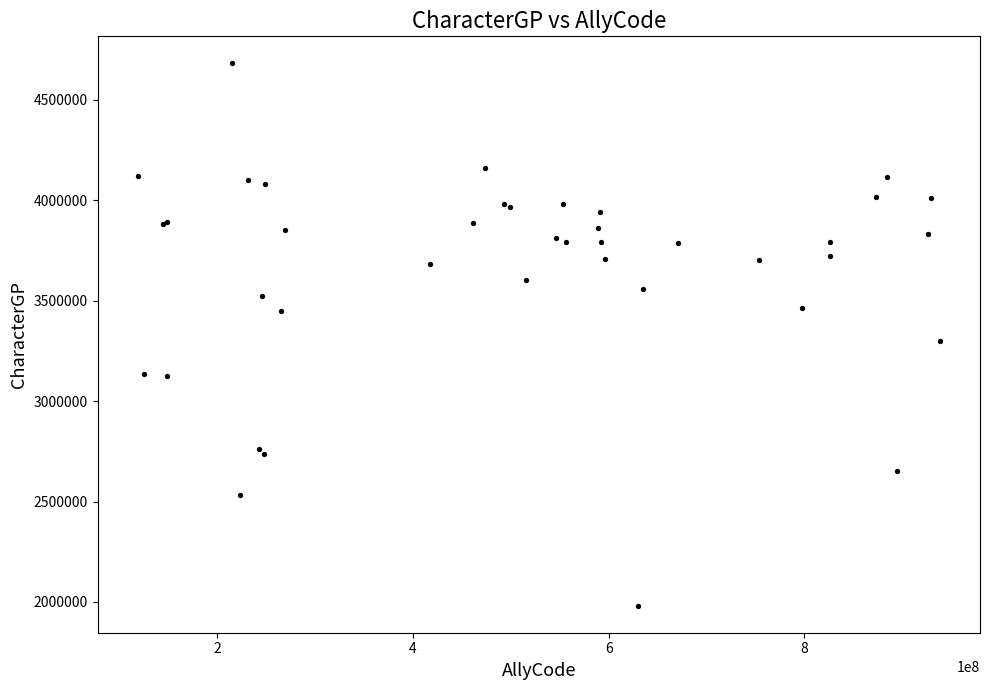

What Y value in the scatter plot is closest to 3331754?

3299009